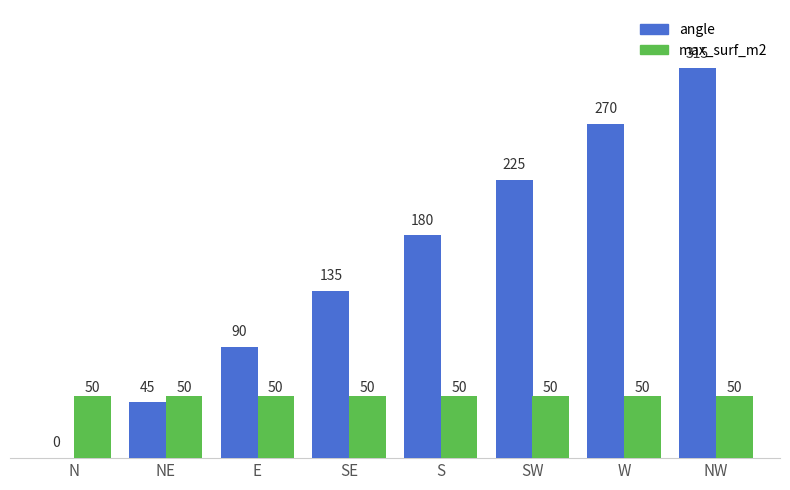

Is the value of max_surf_m2 at E greater than the value of angle at S?

No